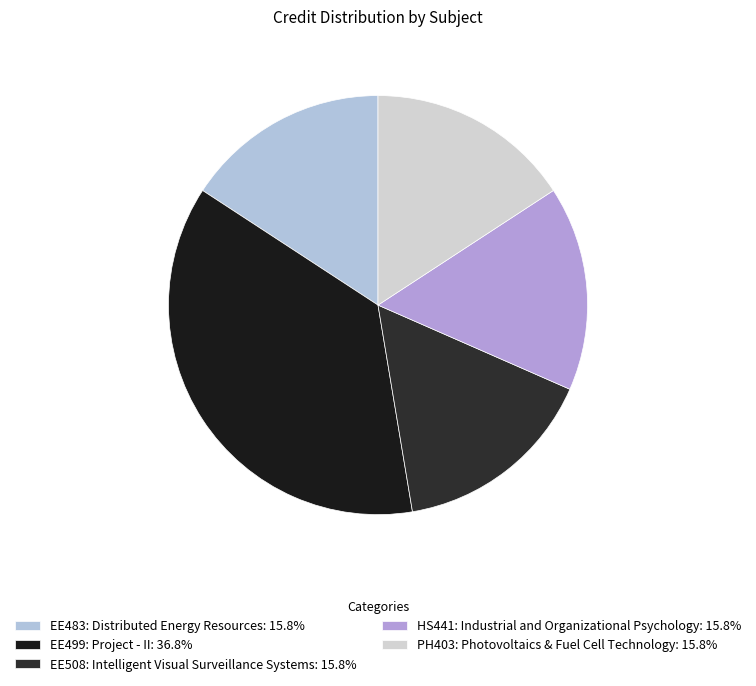

Which slice is the largest?

EE499: Project - II